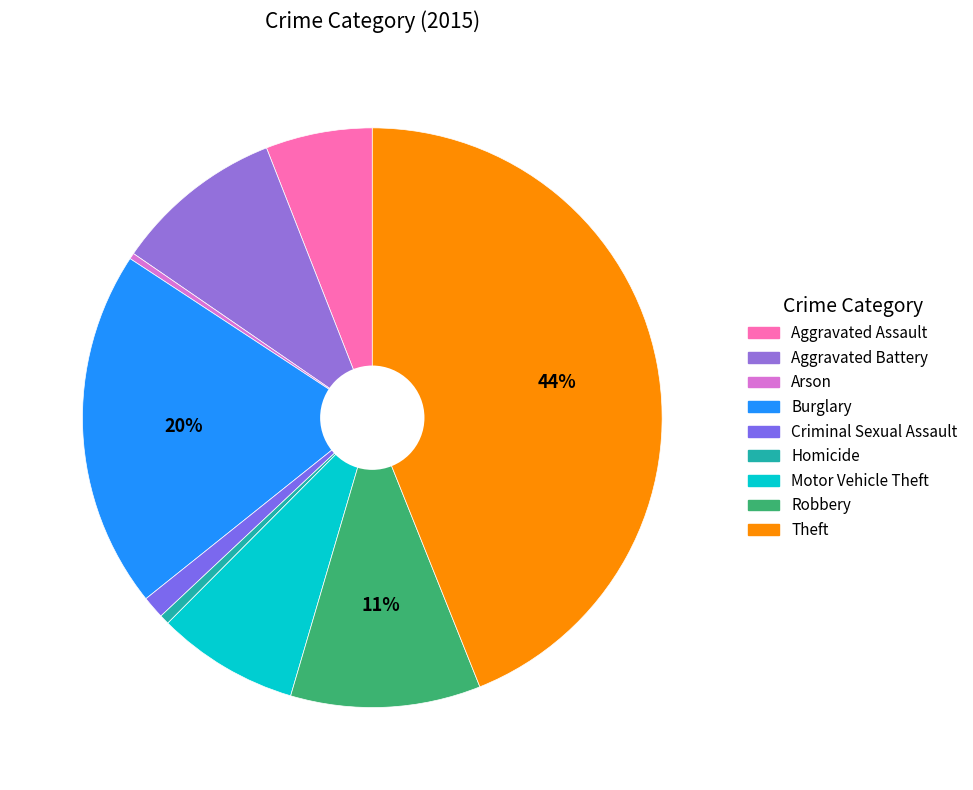

Which has a higher value, Homicide or Motor Vehicle Theft?

Motor Vehicle Theft